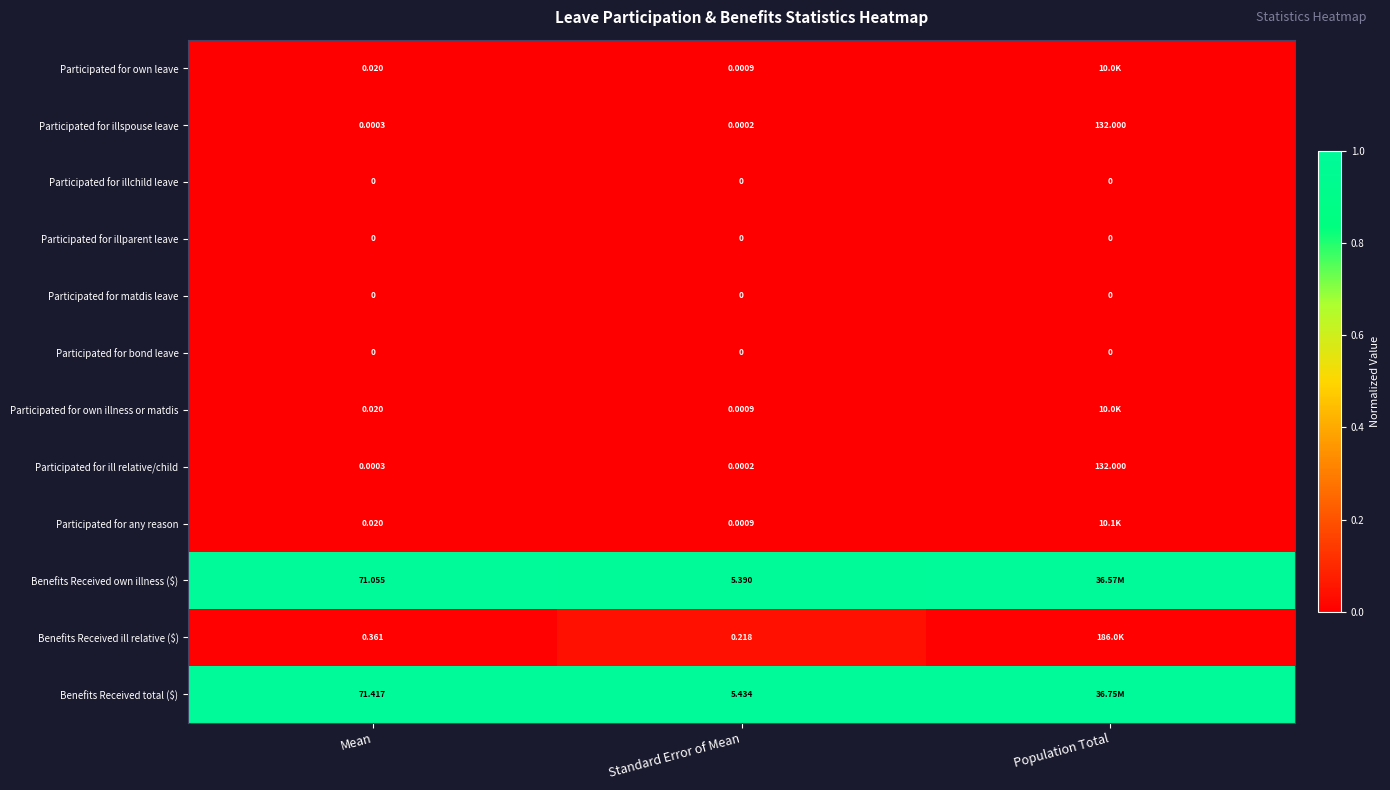

At which category does the chart reach its peak across all series?

Mean